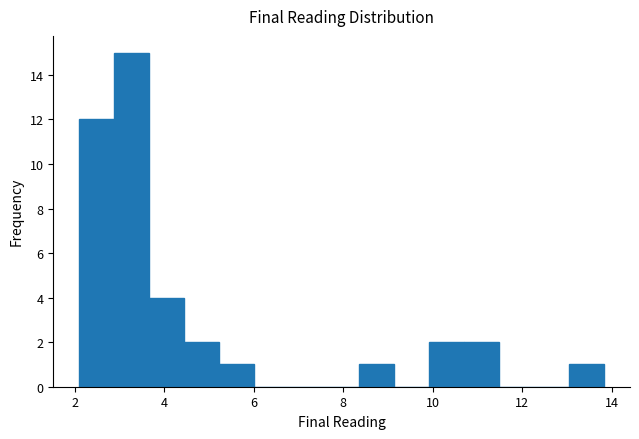

Read against the x-axis, roughly where is the centre of the tallest bar?

3.2